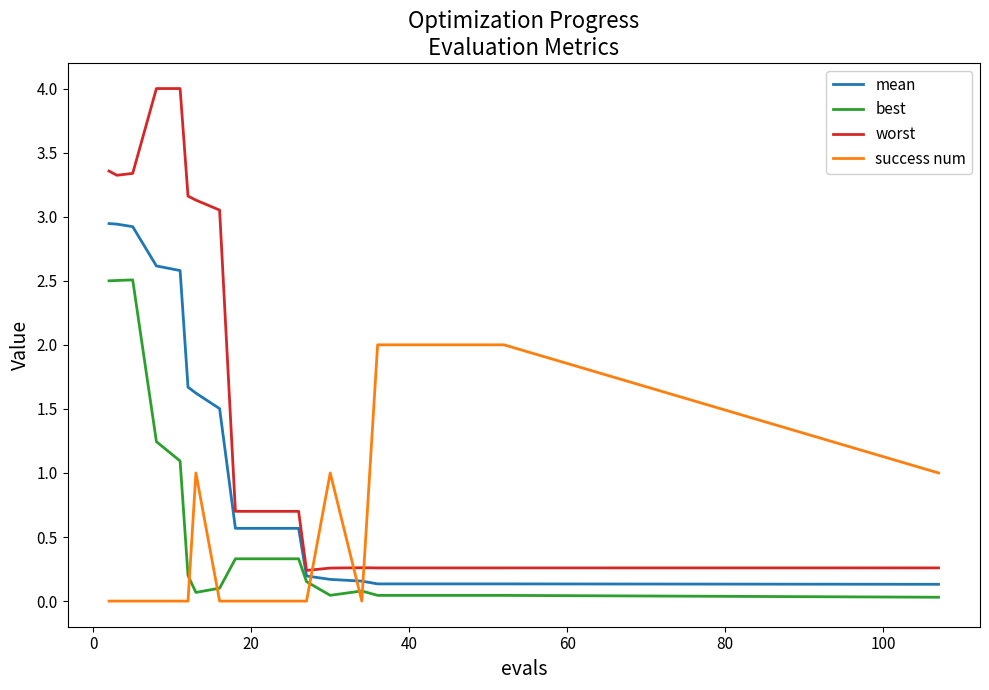

List the series in order of their peak value, lowest first.

success num, best, mean, worst